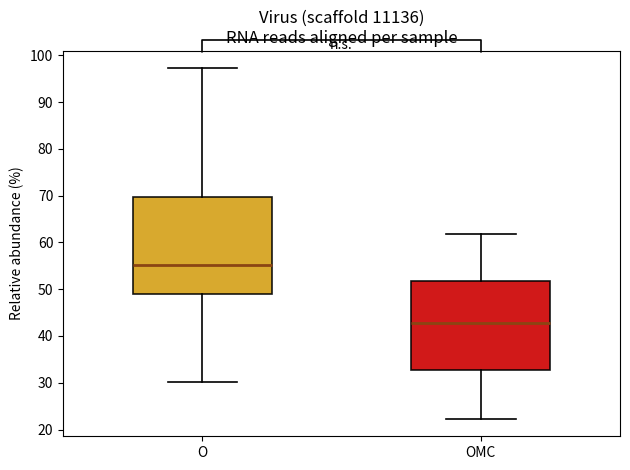

Where is the lower edge of the box for OMC on the y-axis? The values are not printed on the chart, so give them approximately, as read against the axis.

33